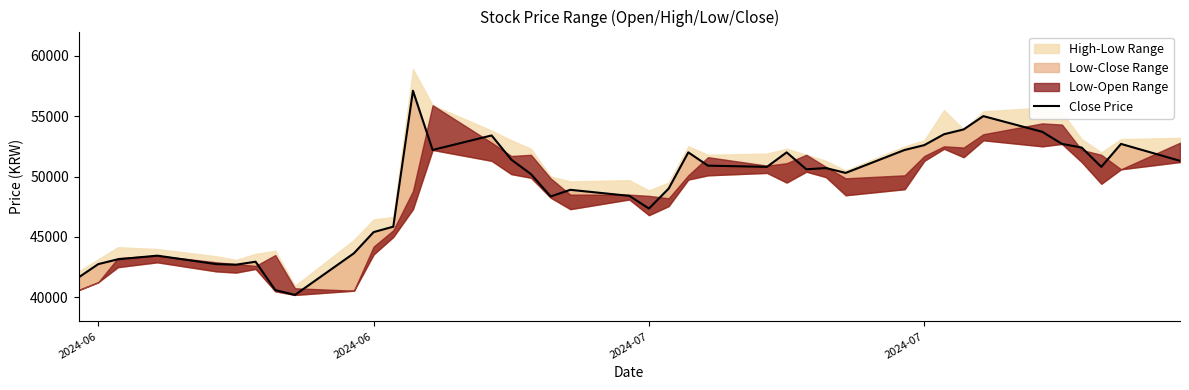

True or false: the data shows 35352 at 12.

False